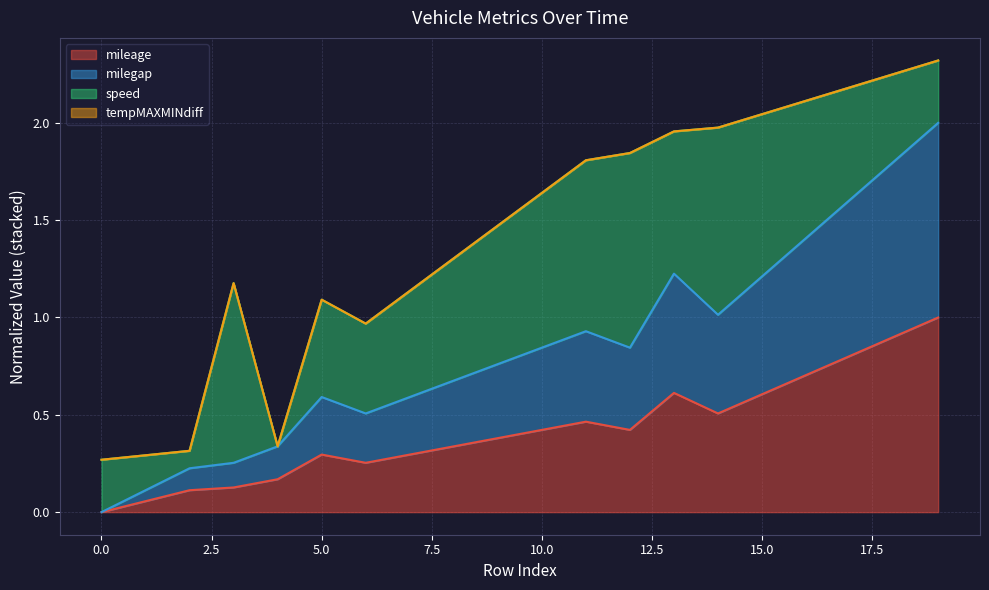

Between 1 and 14, which is larger?

14